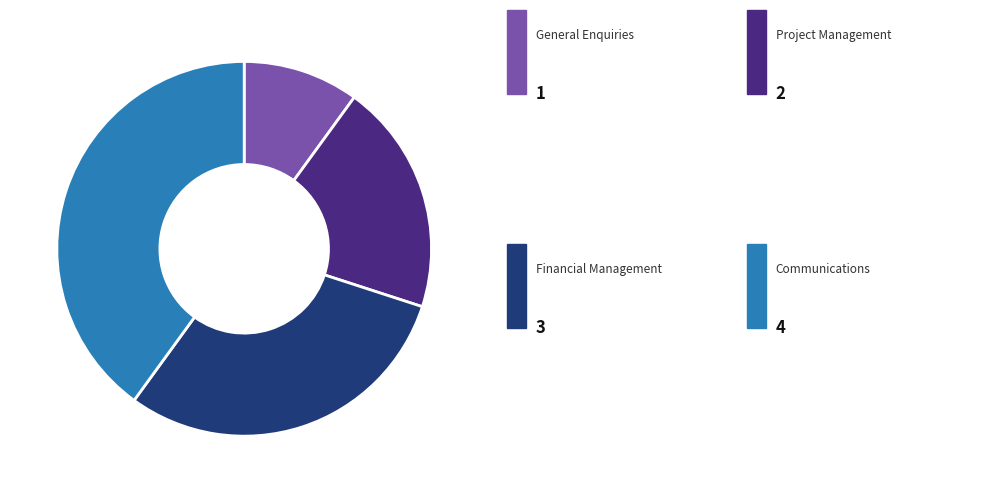

Is there a majority slice in this chart?

No